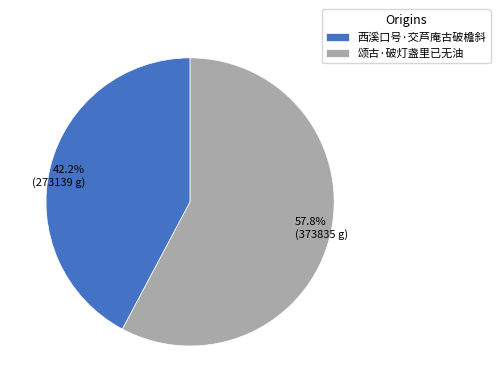

True or false: 西溪口号·交芦庵古破檐斜 accounts for 33% of the total.

False